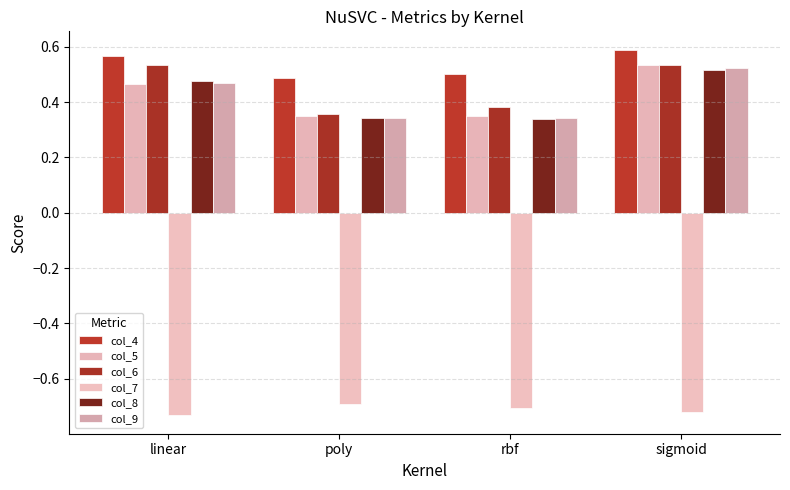

What is the label of the 4th bar from the left?

sigmoid